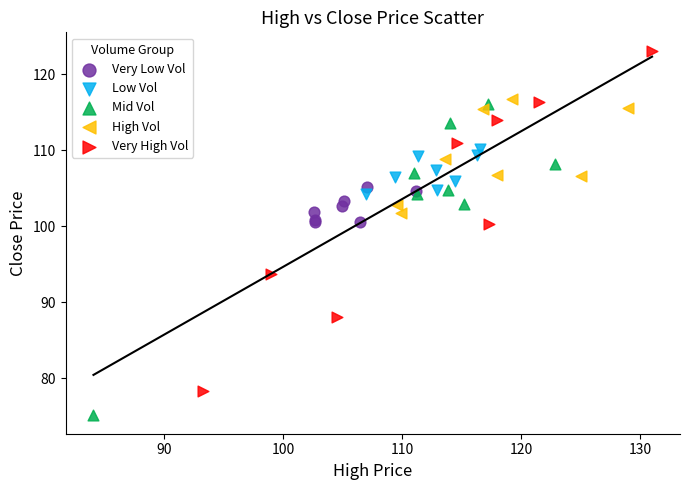

What are all the series names shown in the legend?

Very Low Vol, Low Vol, Mid Vol, High Vol, Very High Vol